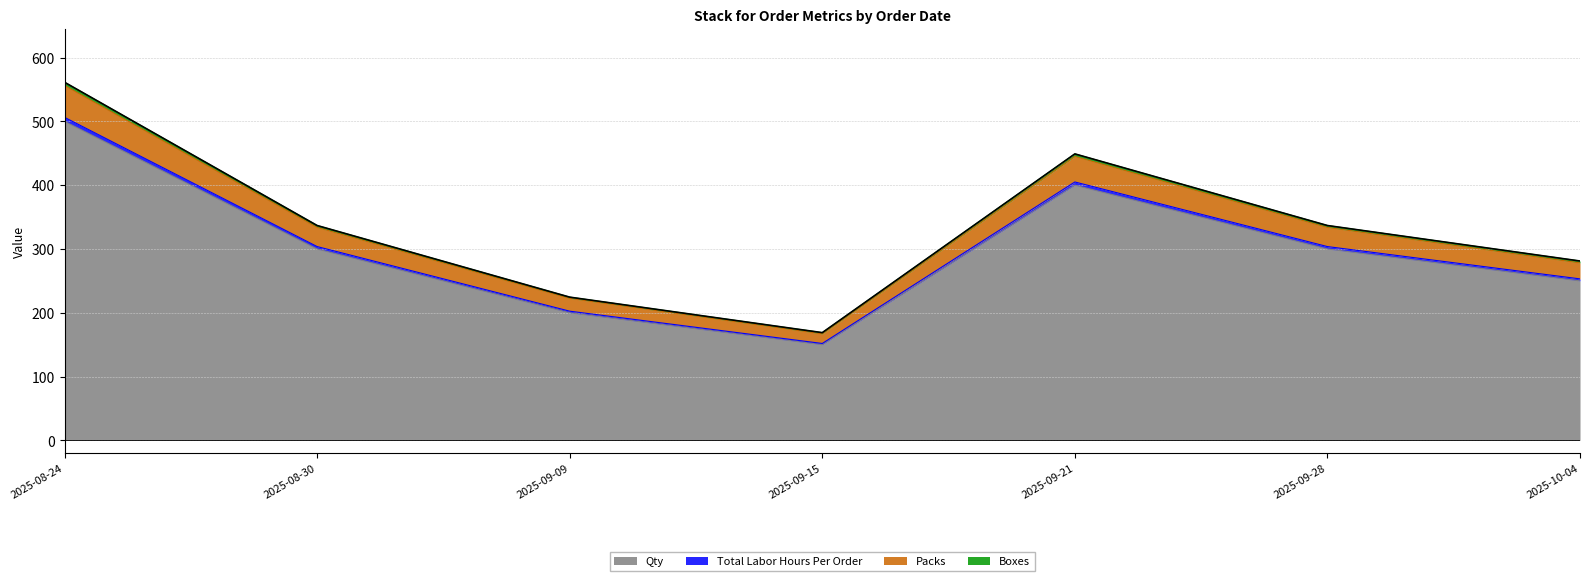

Reading left to right, transcribe all the data shown in this chart.

Qty: 500.0	300.0	200.0	150.0	400.0	300.0	250.0
Total Labor Hours Per Order: 506.2	303.8	202.5	151.9	405.0	303.8	253.1
Packs: 556.2	333.8	222.5	166.9	445.0	333.8	278.1
Boxes: 561.2	336.8	224.5	168.9	449.0	336.8	281.1